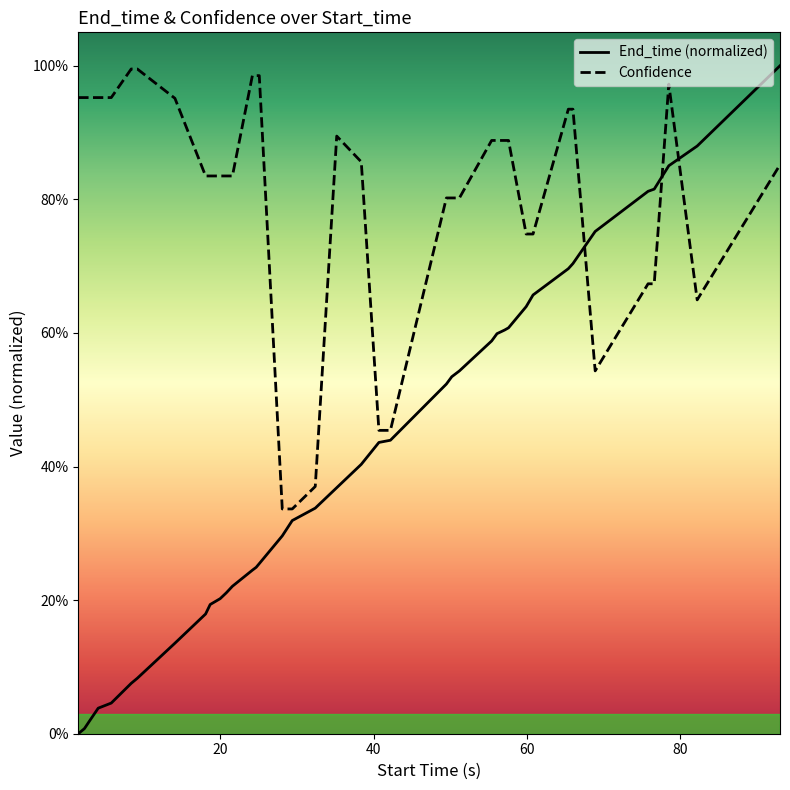

What is the sum of all End_time (normalized) values?

16.6